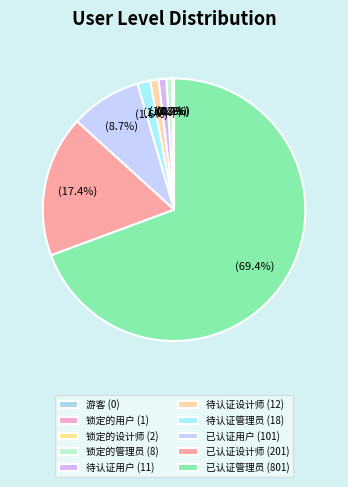

Approximately how many times larger is the value at 已认证设计师 compared to 待认证管理员?

11.2